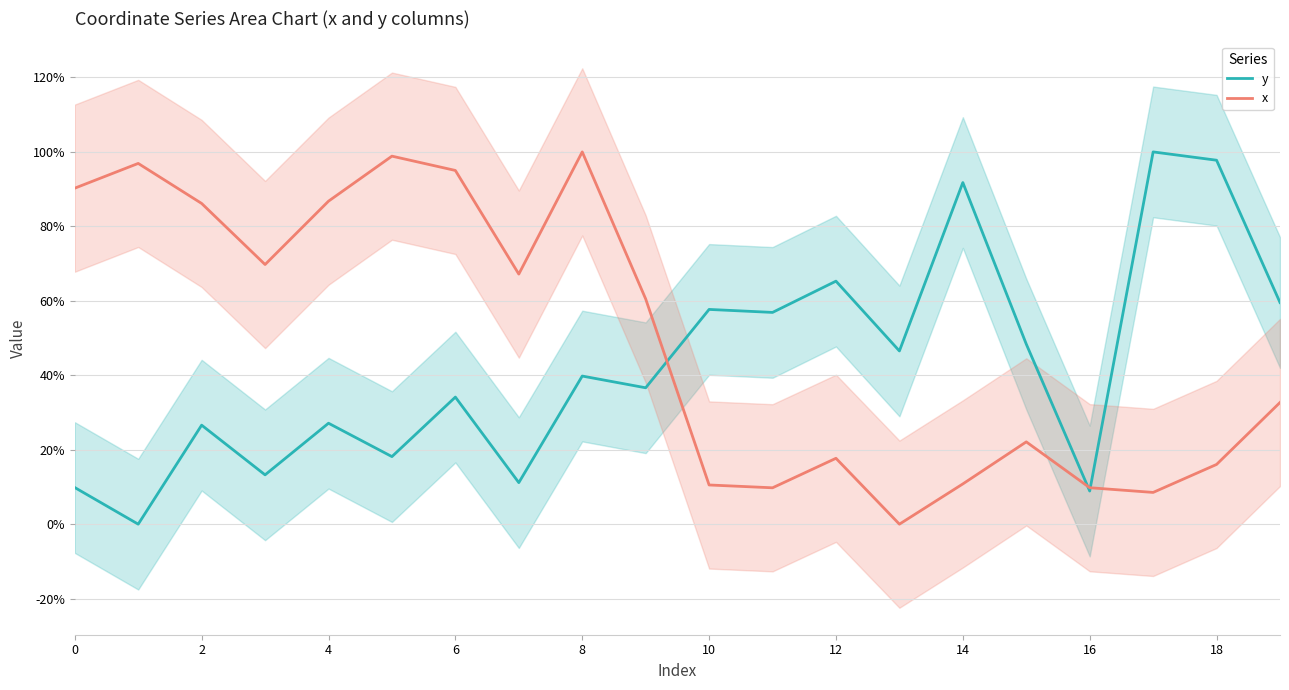

The value of x at 14 is 10.8. True or false?

True